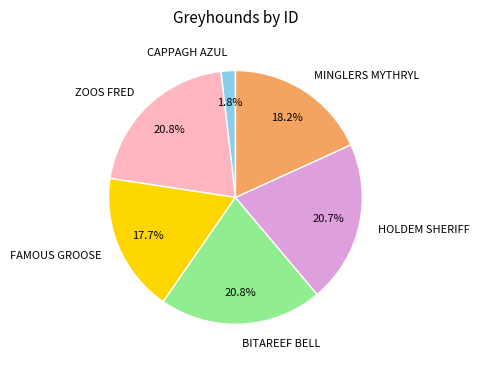

Combined, do FAMOUS GROOSE and MINGLERS MYTHRYL account for over 50%?

No